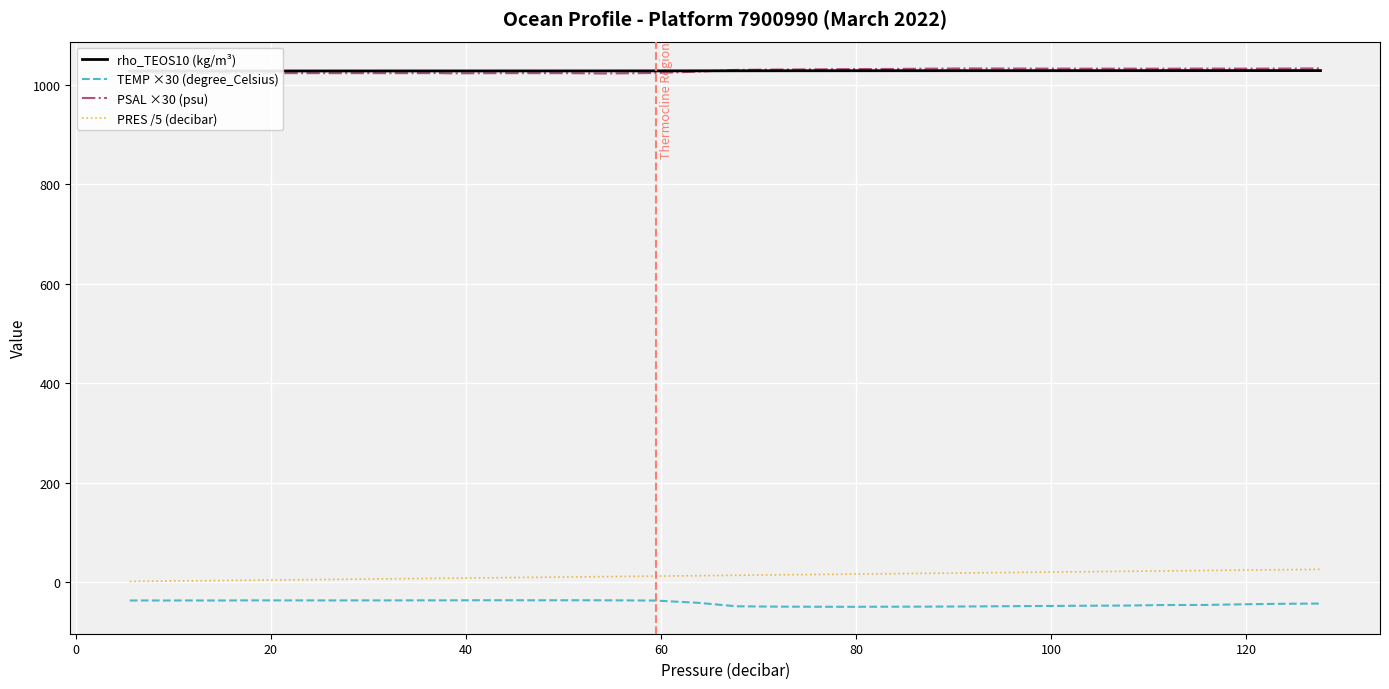

What is the highest value of the PRES /5 (decibar) series?

25.5